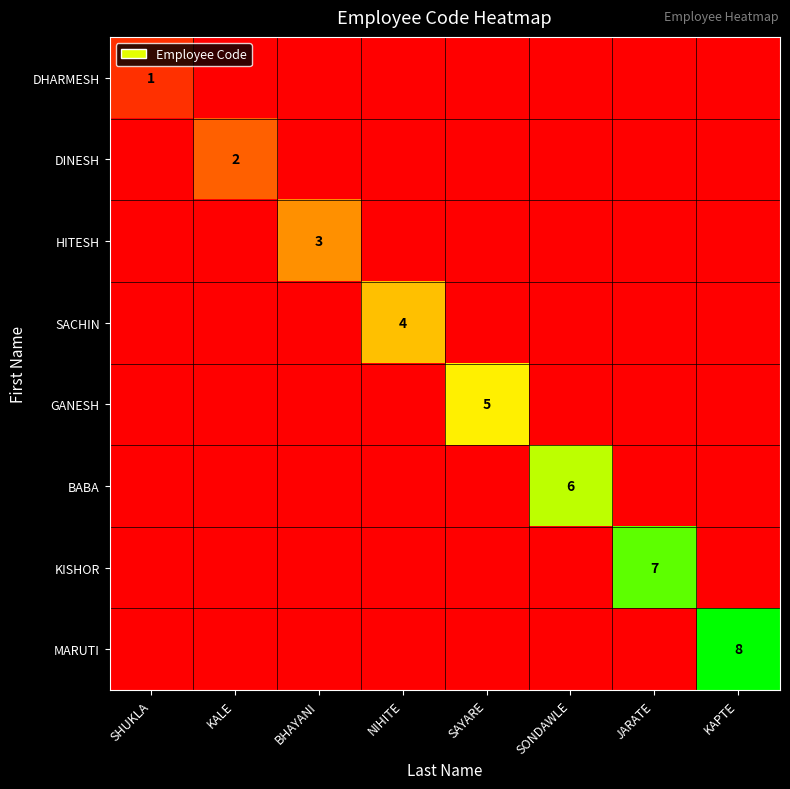

True or false: GANESH has a value of 5 at SAYARE.

True